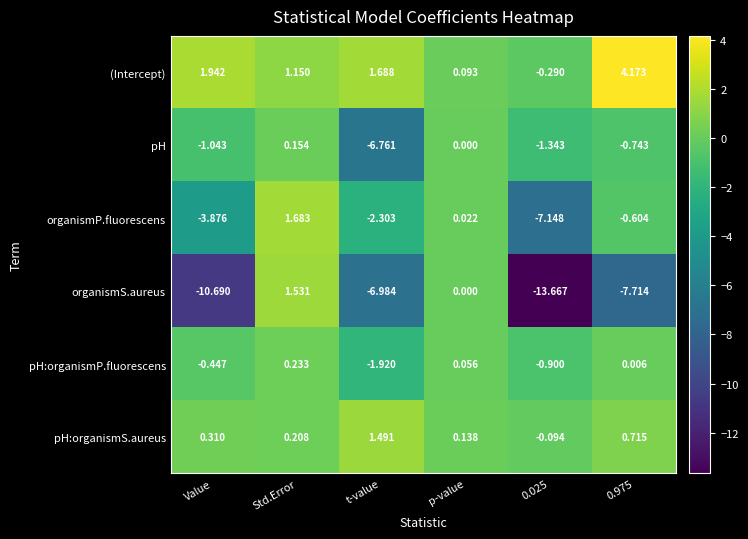

At which category is the sum across all series the highest?

Std.Error